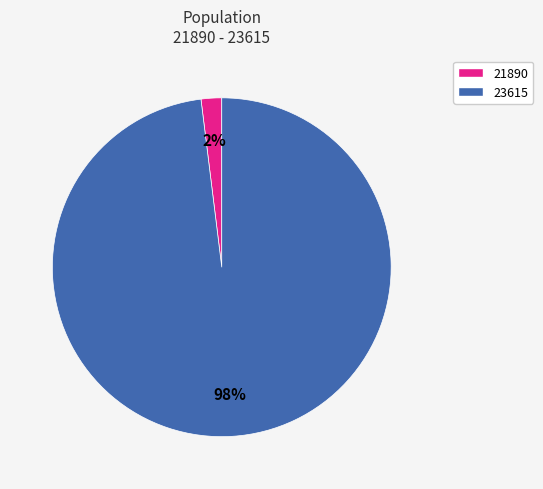

Which category has the smallest portion of the pie?

21890